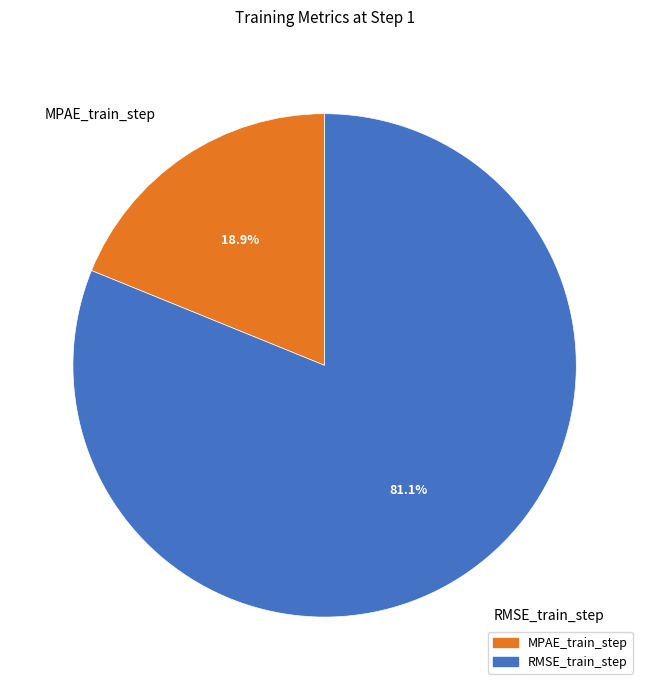

Rank the categories by value from lowest to highest.

MPAE_train_step, RMSE_train_step